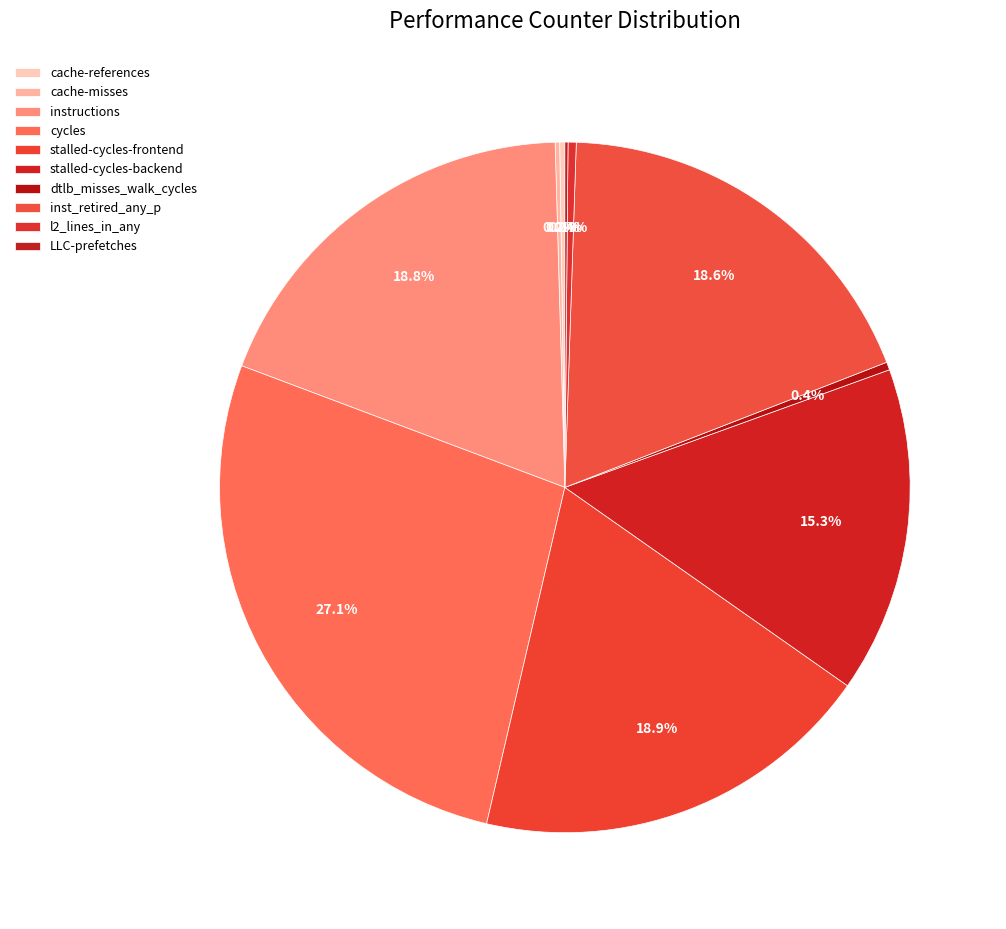

How many segments does this pie chart have?

10